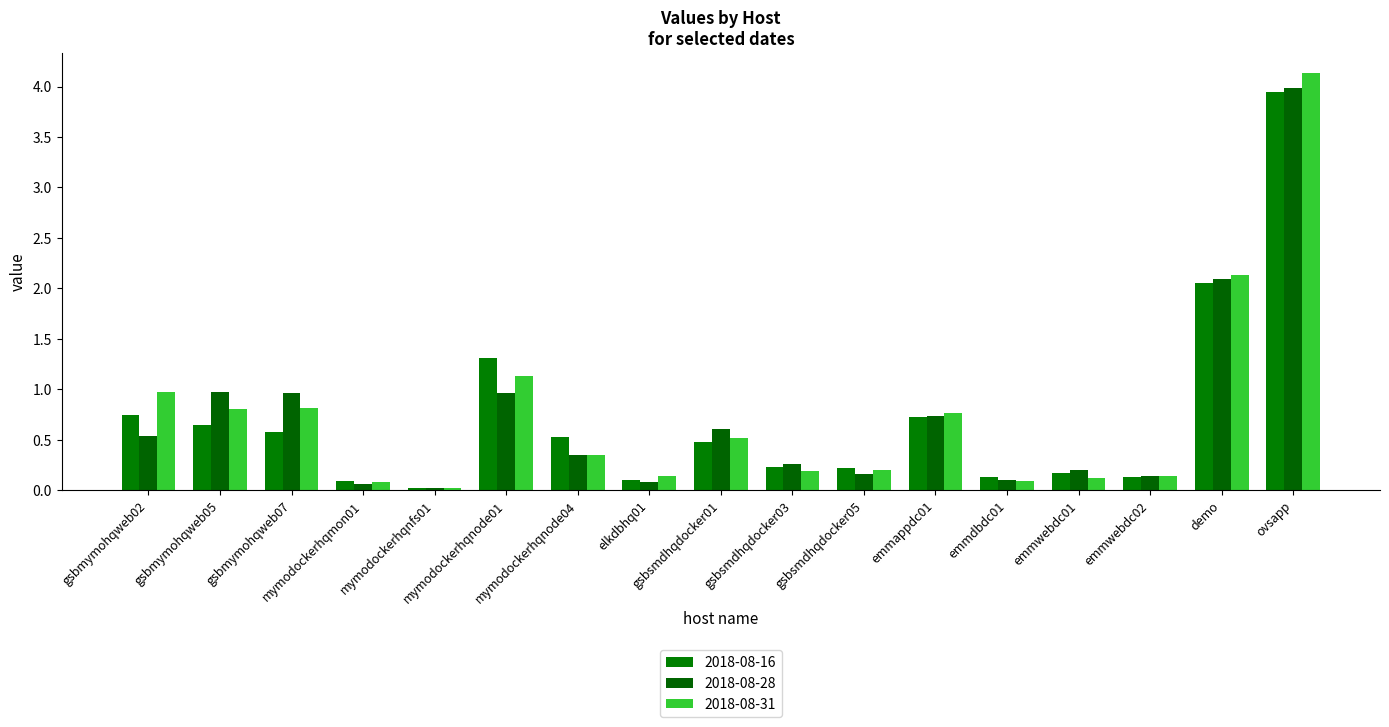

How many data points does each series have?

17